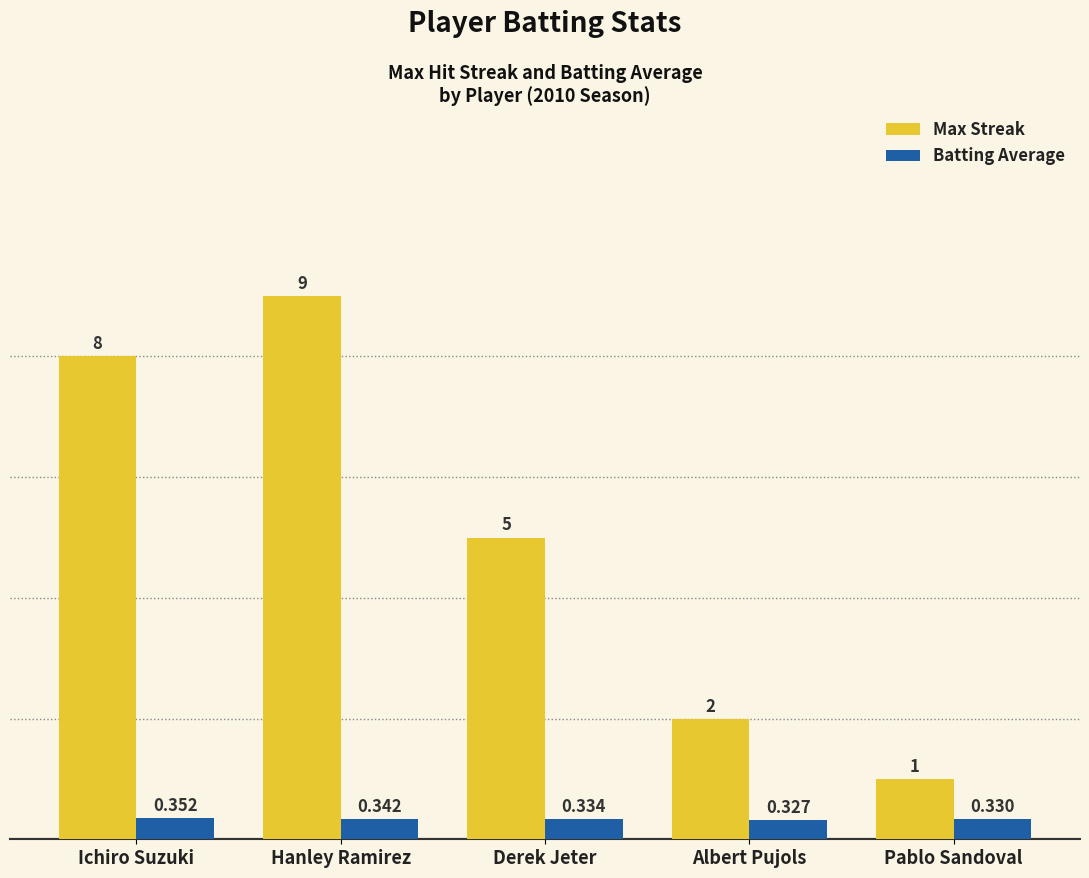

Count the Batting Average values in the range 0 to 1.

5